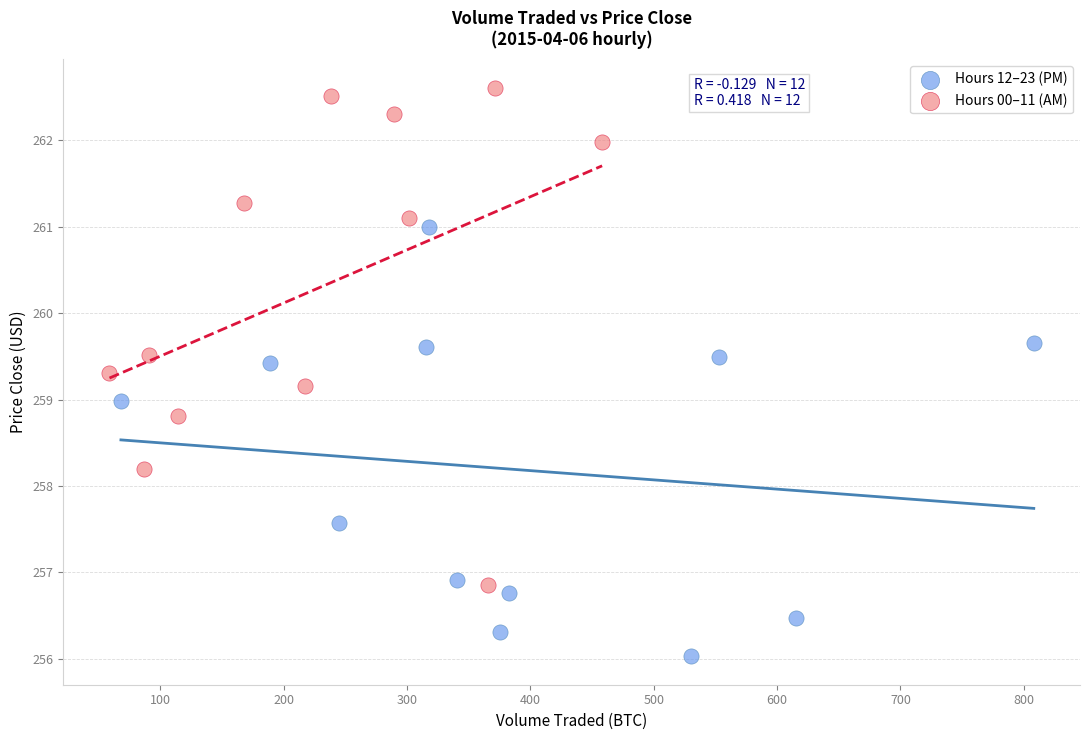

Which series reaches the maximum Y coordinate?

Hours 00–11 (AM)